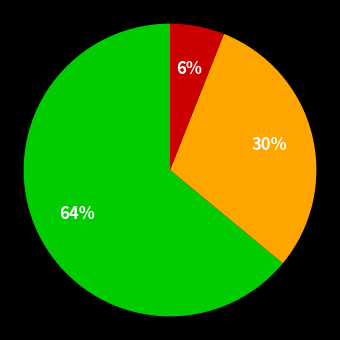

Is there any slice that represents more than half of the pie?

Yes